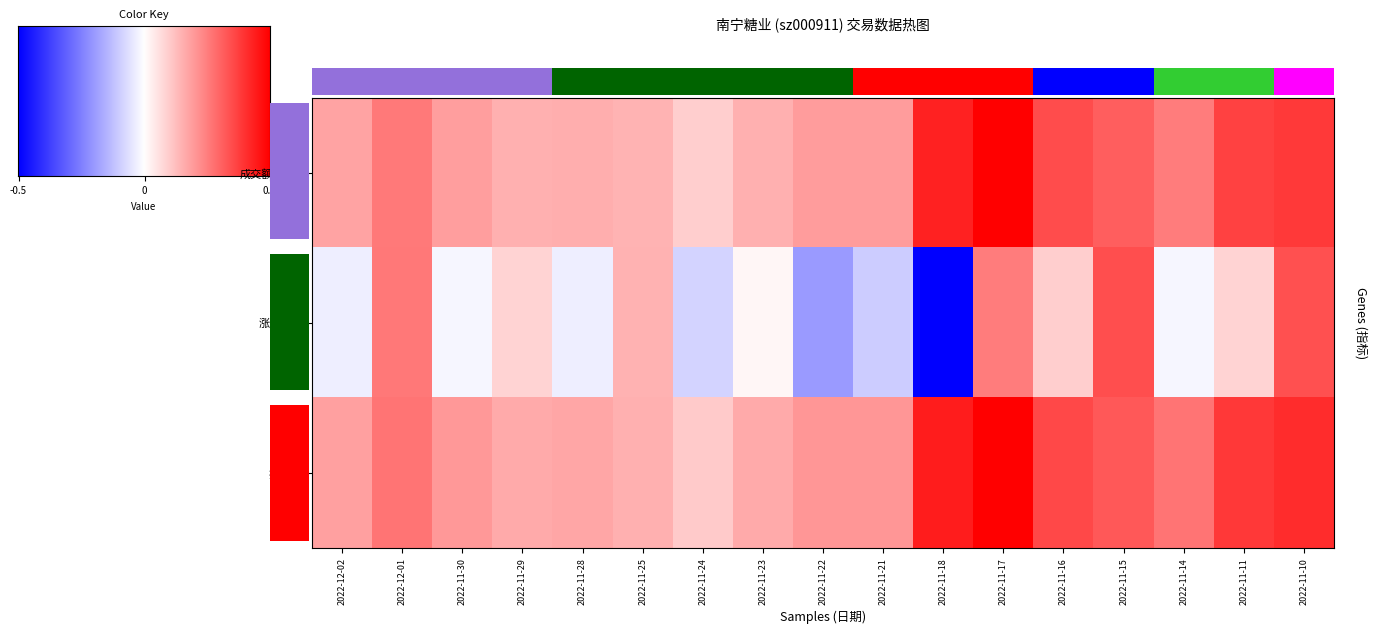

At how many categories does at least one series exceed 0?

17